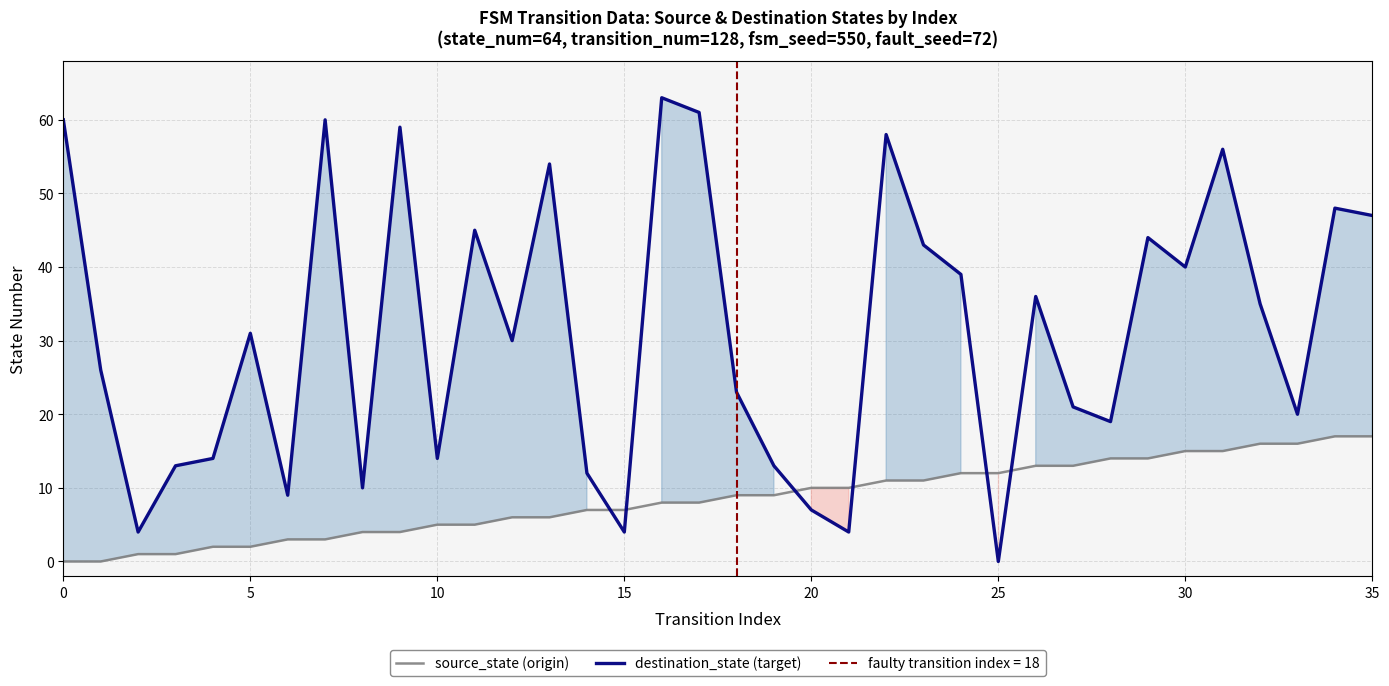

Reading right to left, list all the values displayed in this chart.

source_state (origin): 17	17	16	16	15	15	14	14	13	13	12	12	11	11	10	10	9	9	8	8	7	7	6	6	5	5	4	4	3	3	2	2	1	1	0	0
destination_state (target): 47	48	20	35	56	40	44	19	21	36	0	39	43	58	4	7	13	23	61	63	4	12	54	30	45	14	59	10	60	9	31	14	13	4	26	60